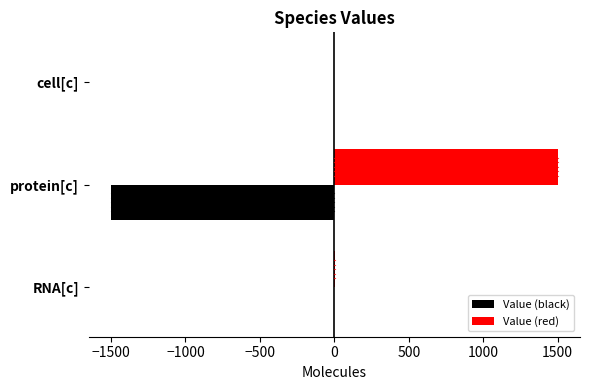

The value of Value (red) at protein[c] is 505. True or false?

False